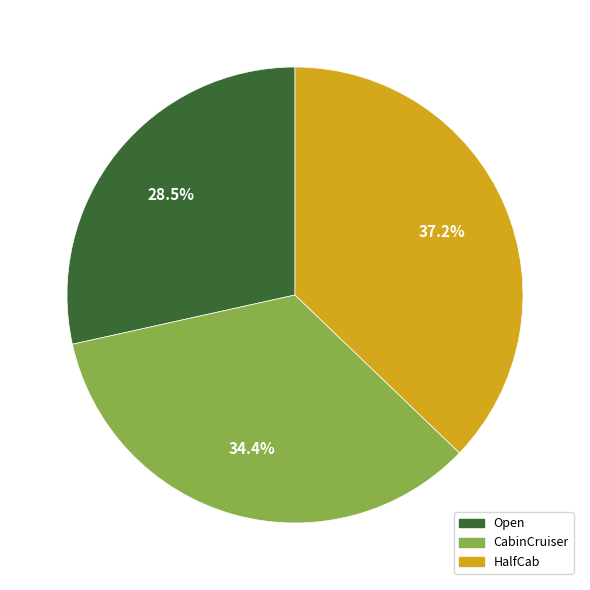

What is the largest slice in the pie chart?

HalfCab